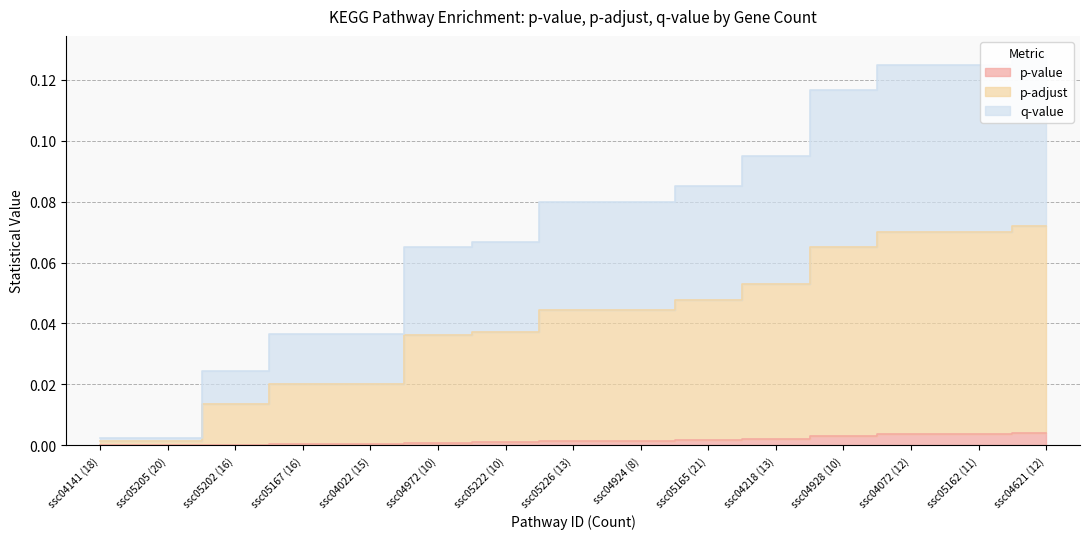

The value of q-value at ssc05162 (11) is 0.1. True or false?

True